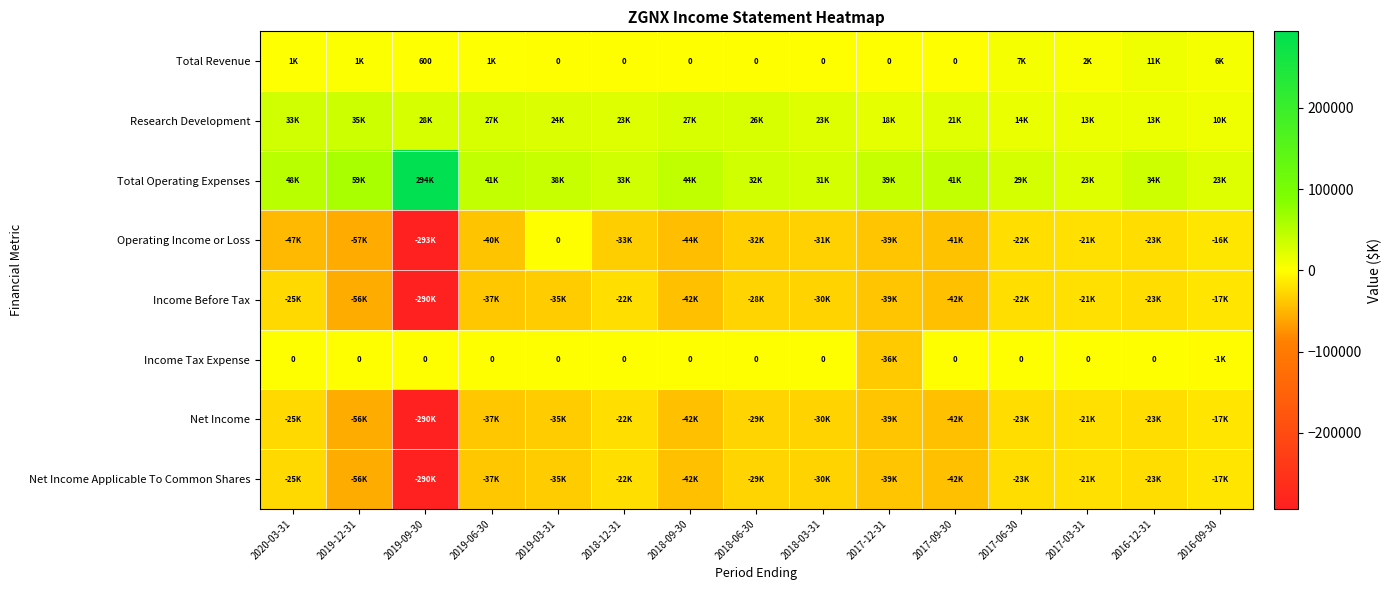

Which series has the largest total across all categories?

Total Operating Expenses